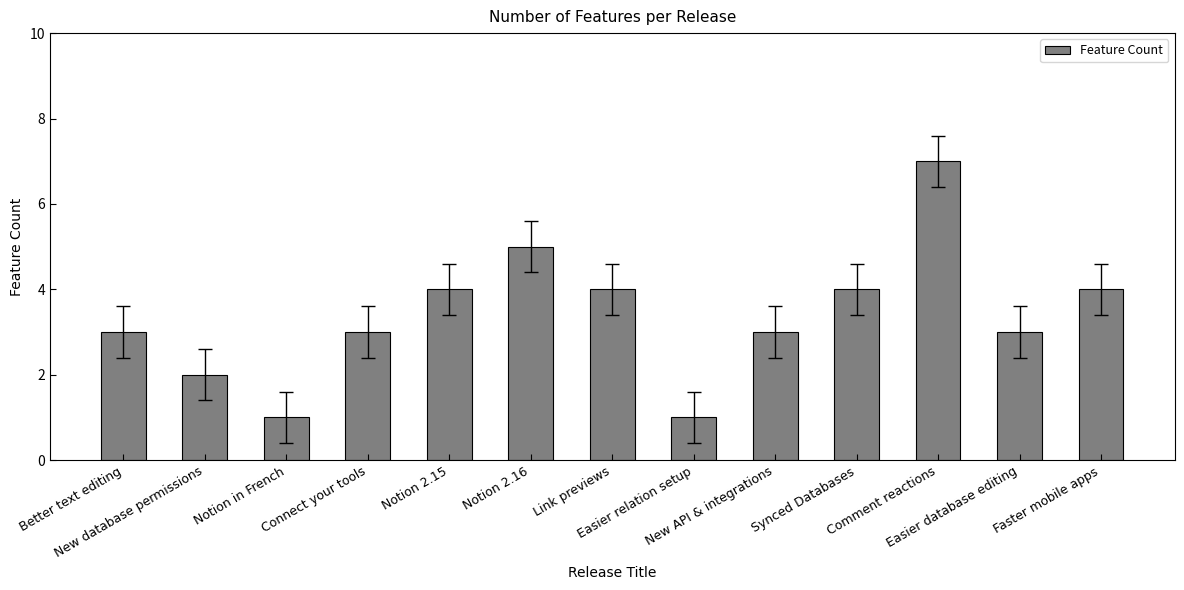

Reading left to right, extract all data points from this chart.

3	2	1	3	4	5	4	1	3	4	7	3	4